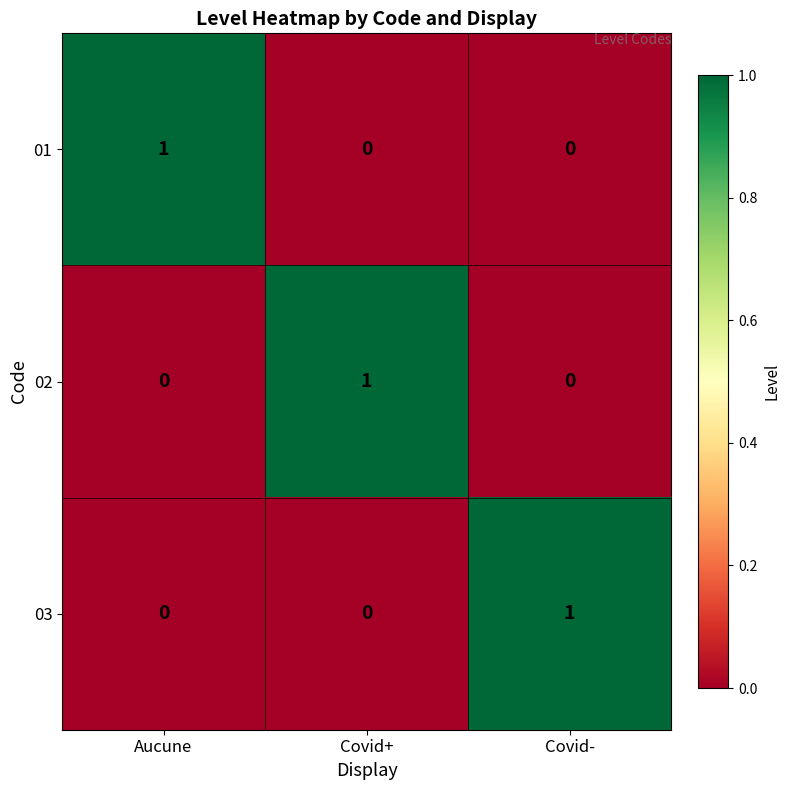

Reading left to right, extract all data points from this chart.

01: 1	0	0
02: 0	1	0
03: 0	0	1